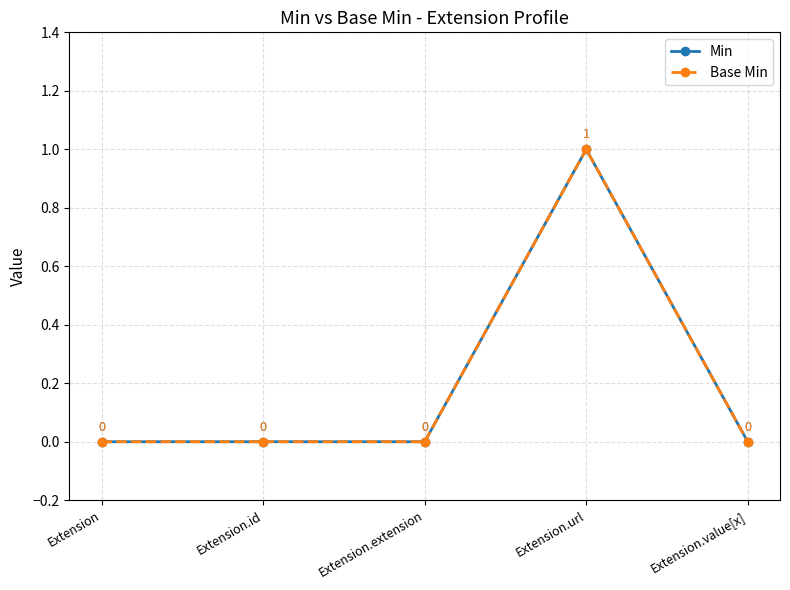

Which series has the largest range (max minus min)?

Min